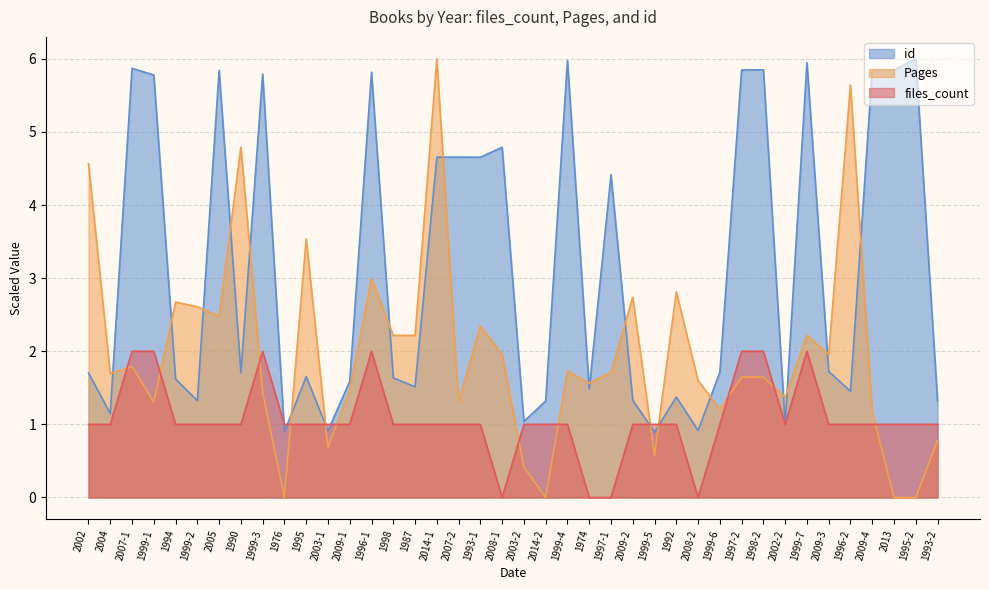

In id, how many points are lower than both neighbors (excluding endpoints)?

13